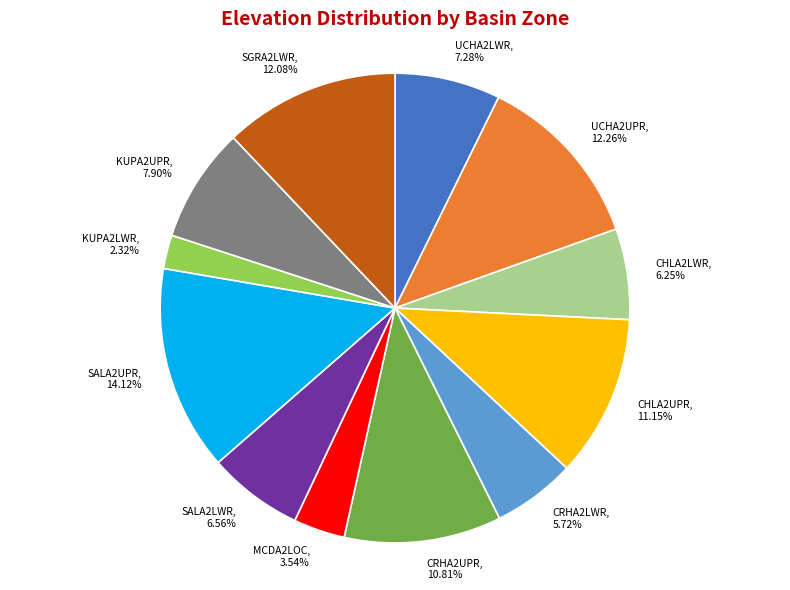

What percentage do CHLA2LWR and CRHA2UPR together represent?

17.1%